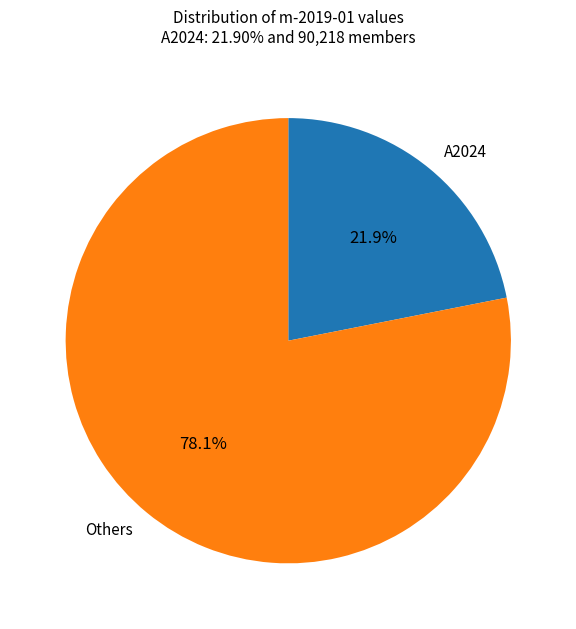

Rank the categories by value from highest to lowest.

Others, A2024